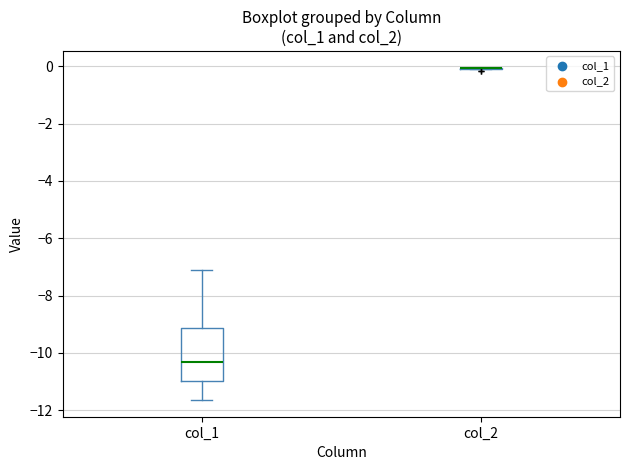

Where is the upper edge of the box for col_1 on the y-axis? The values are not printed on the chart, so give them approximately, as read against the axis.

-9.2